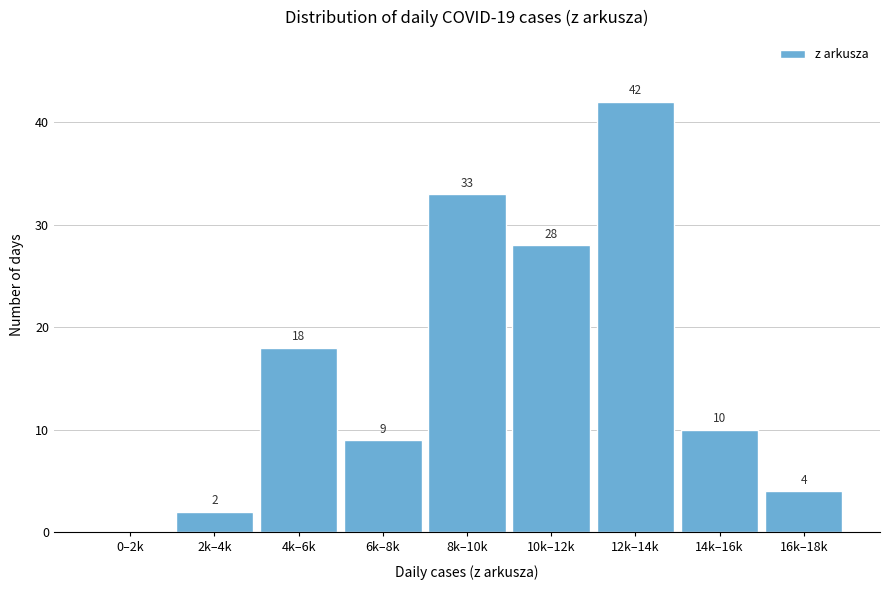

Reading left to right, extract all data points from this chart.

0–2k=0	2k–4k=2	4k–6k=18	6k–8k=9	8k–10k=33	10k–12k=28	12k–14k=42	14k–16k=10	16k–18k=4